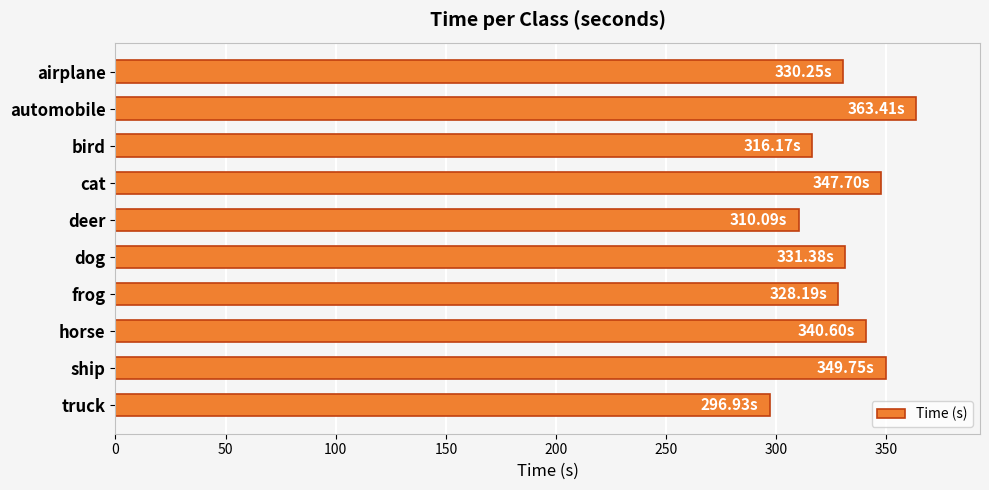

Approximately how many times larger is the value at truck compared to frog?

0.9